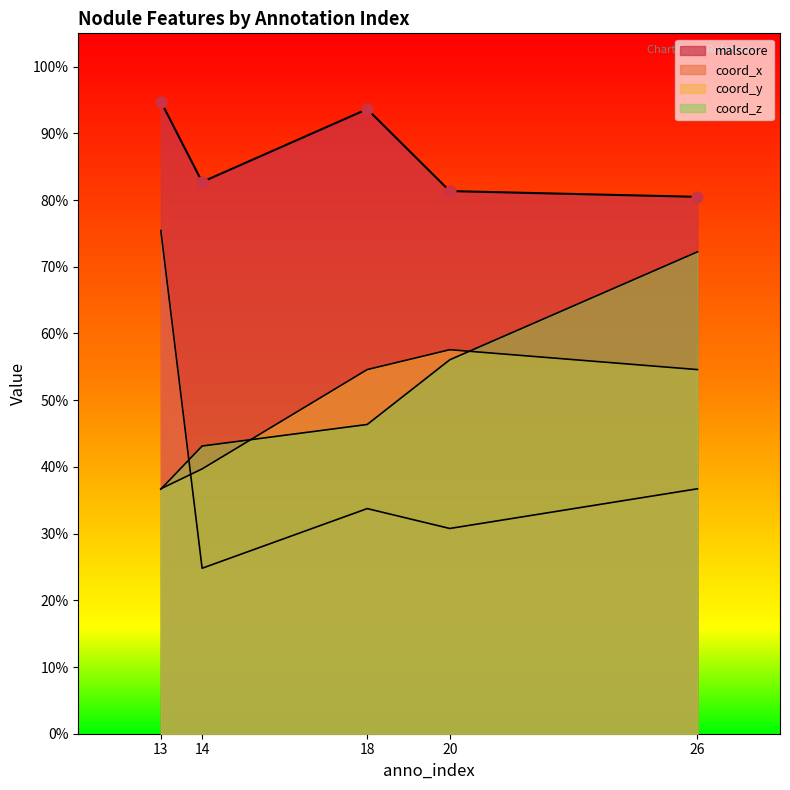

Is the value of coord_x at 26 greater than the value of coord_z at 13?

Yes